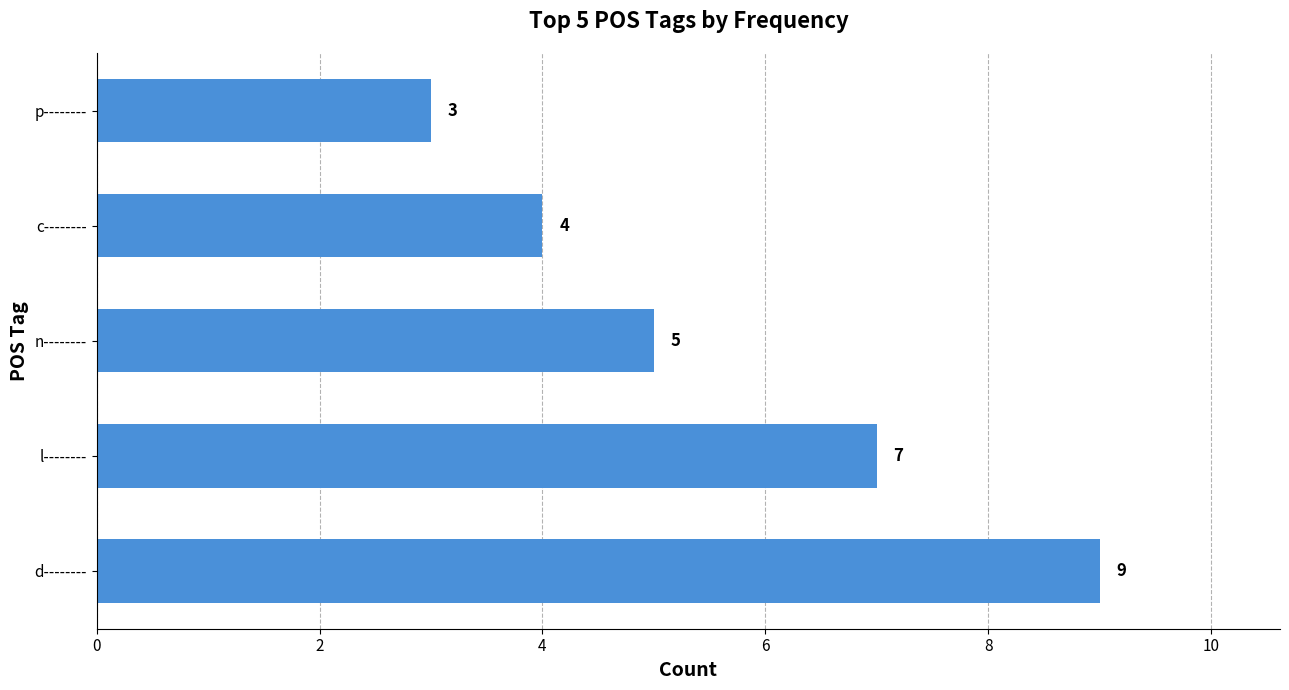

What is the difference between the maximum and minimum values?

6